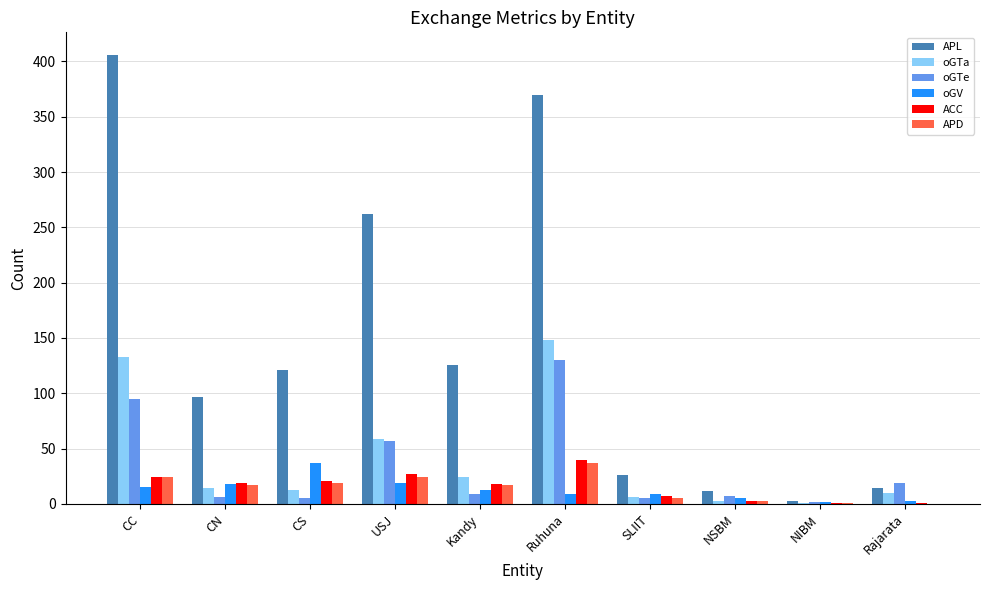

What is the maximum value for ACC?

40